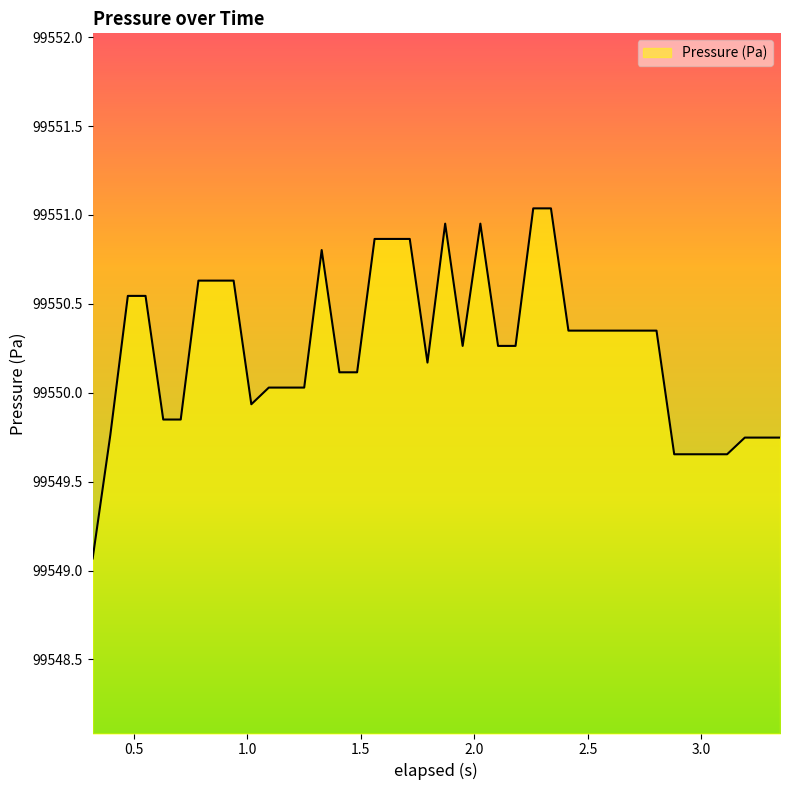

What is the sum of all values?

3982010.0